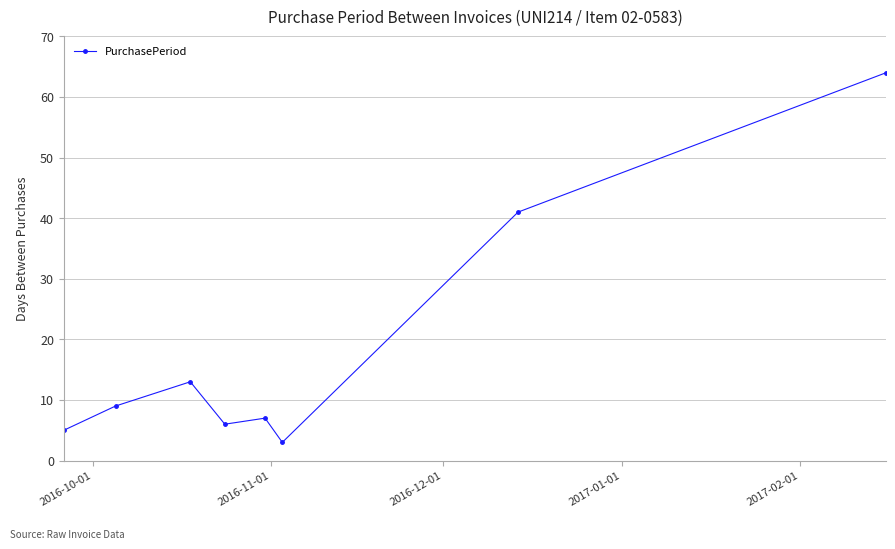

What is the value of the 4th point from the left?

6